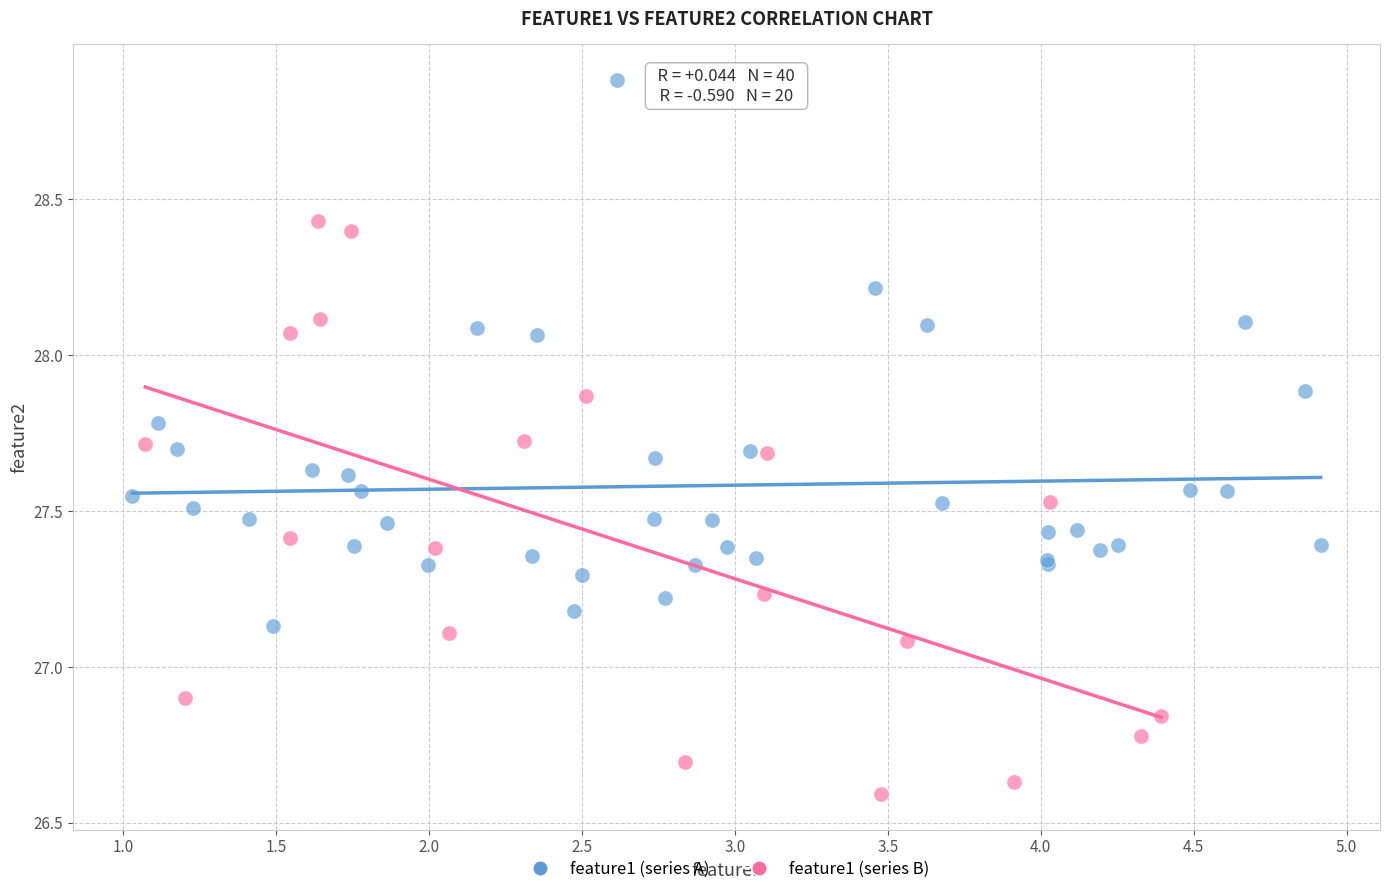

Which series contains the highest Y value?

feature1 (series A)